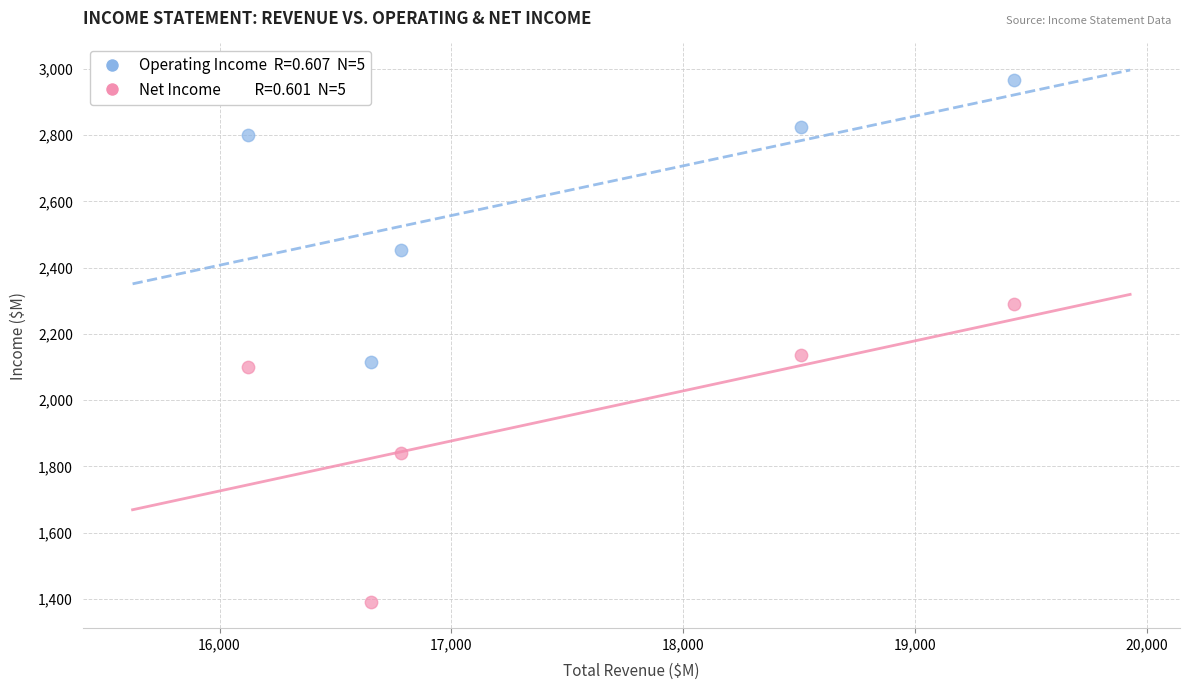

Across all data points, what is the average Y value?

2292